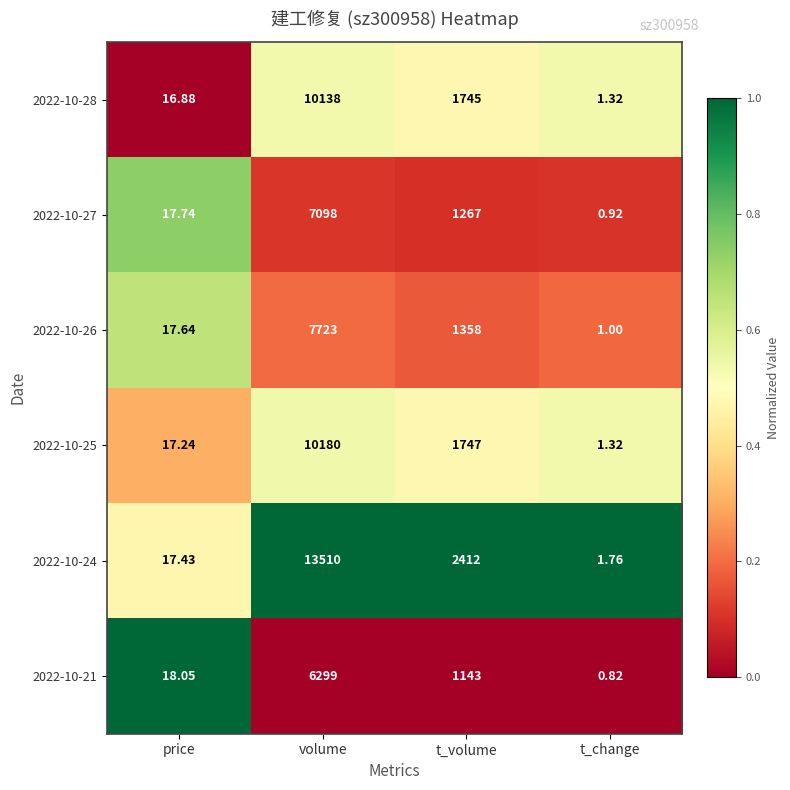

How many values in the 2022-10-25 series are below 1747?

2